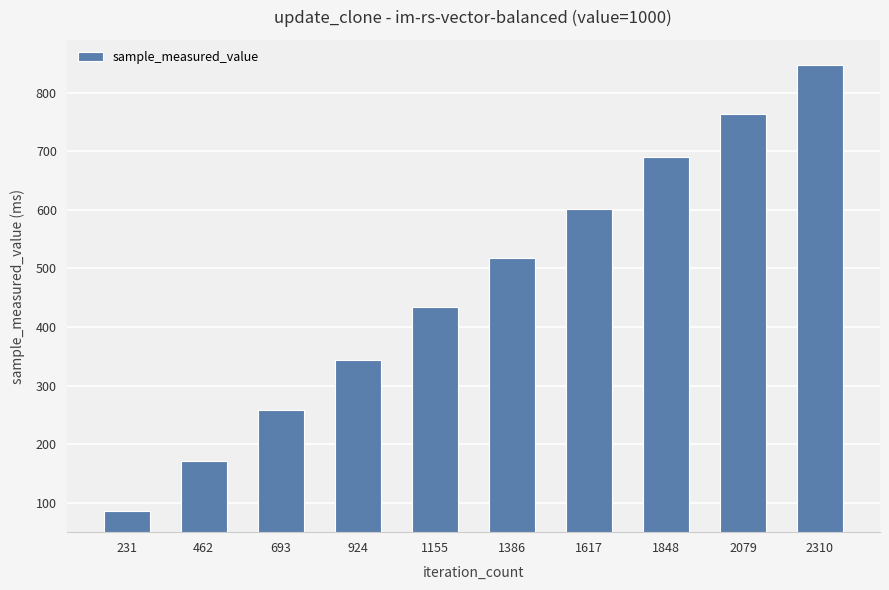

Is it true that the value at 462 is 171.6?

True